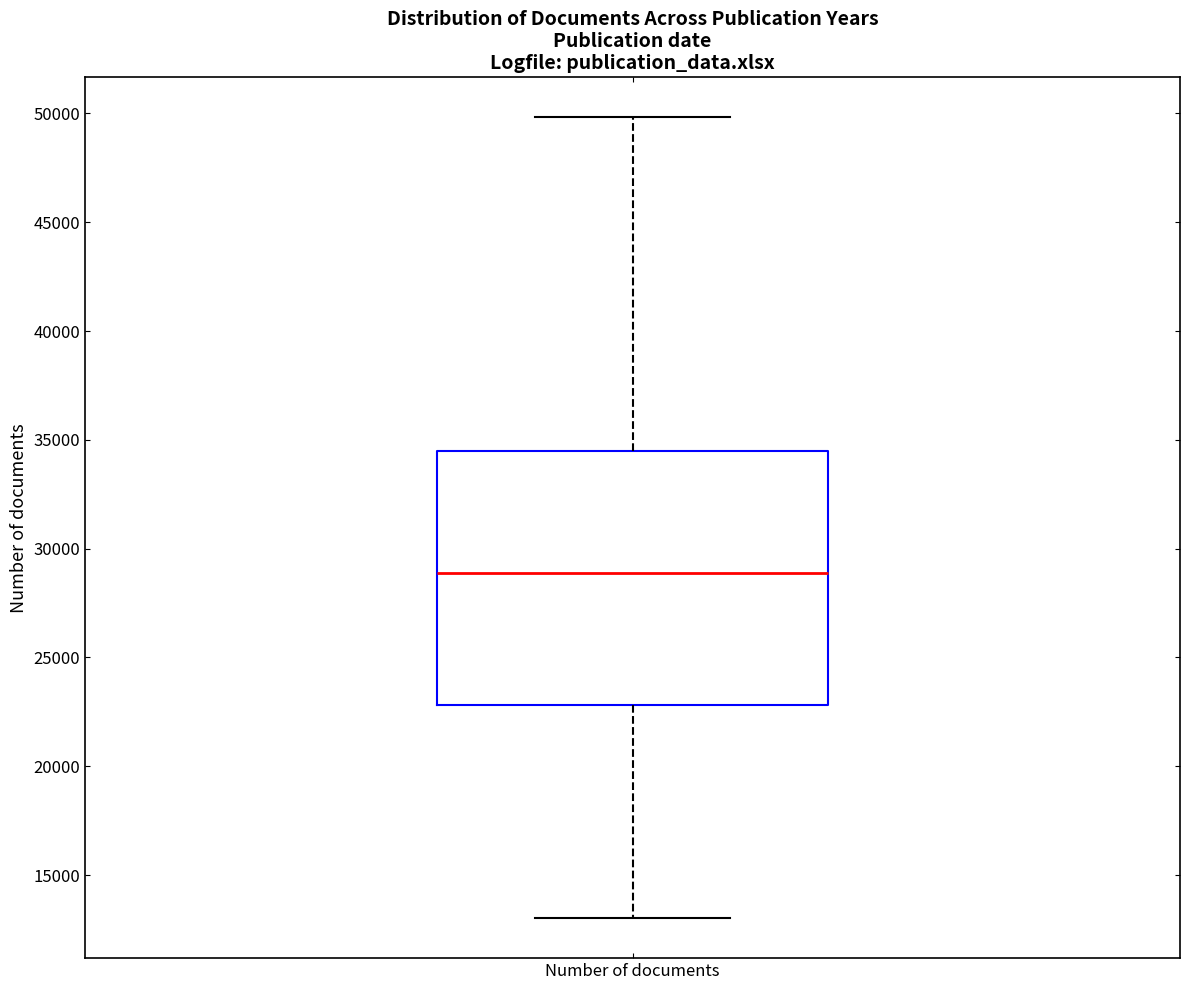

Where is the lower edge of the box for Number of documents on the y-axis? The values are not printed on the chart, so give them approximately, as read against the axis.

23000